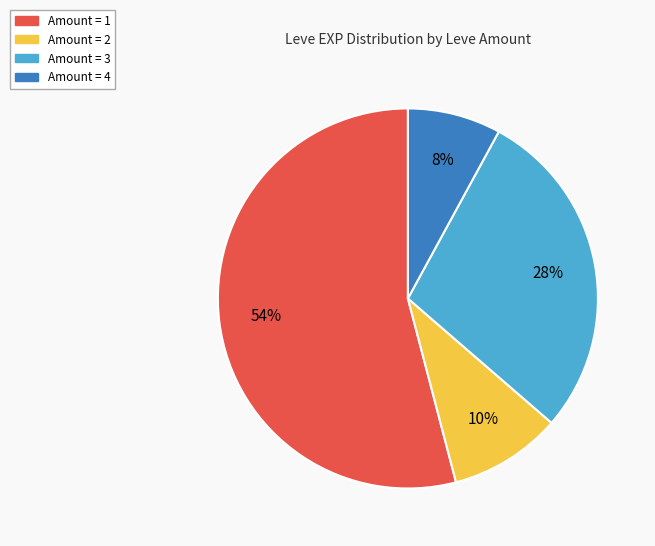

Is there any slice that represents more than half of the pie?

Yes